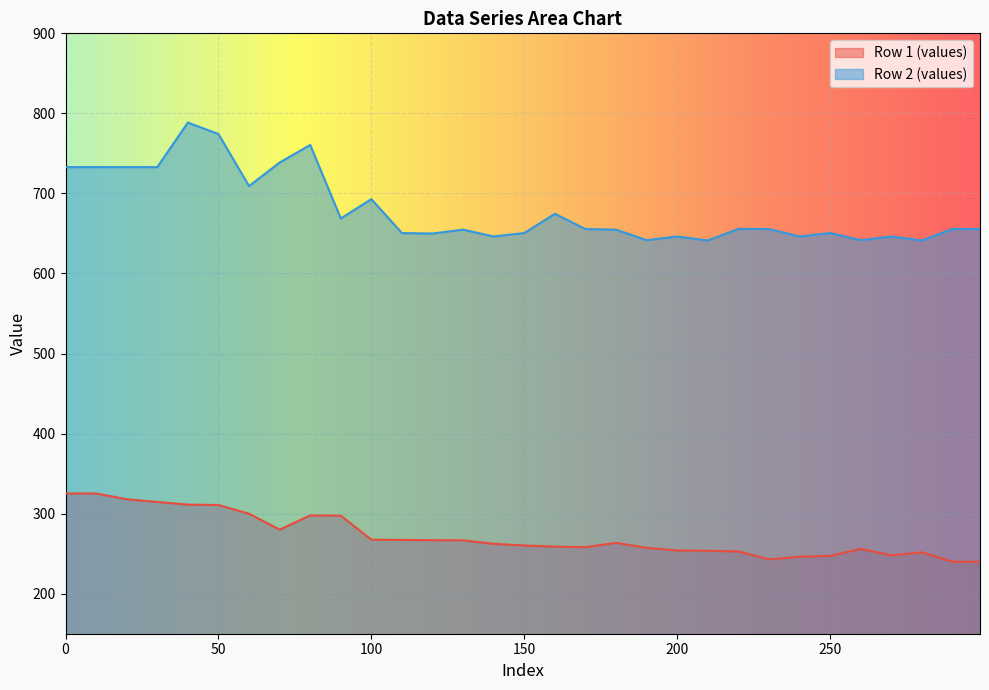

Rank the series by their maximum value, from highest to lowest.

Row 2 (values), Row 1 (values)